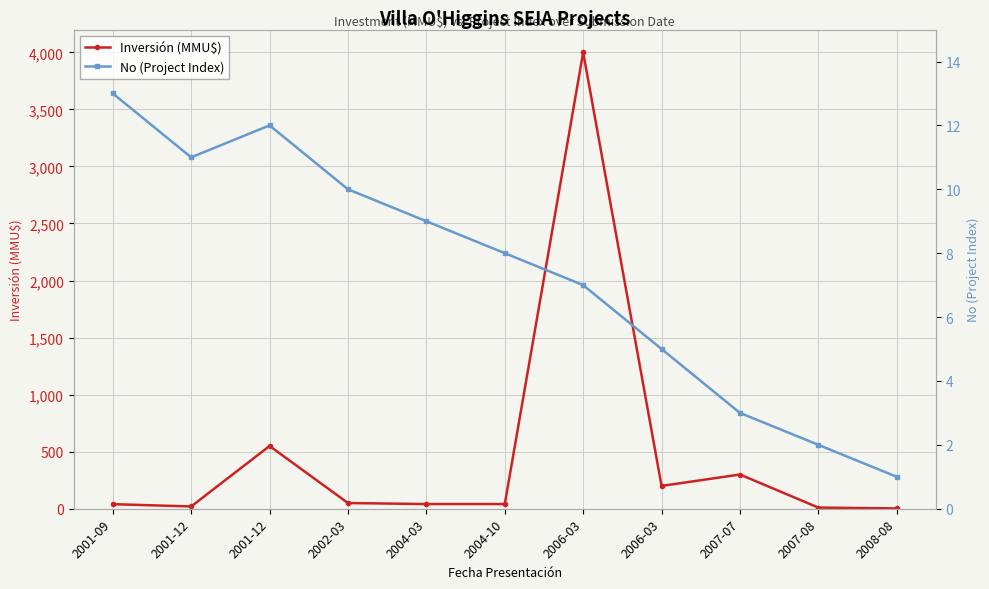

The No (Project Index) series shows 8.7 at 2001-09. True or false?

False